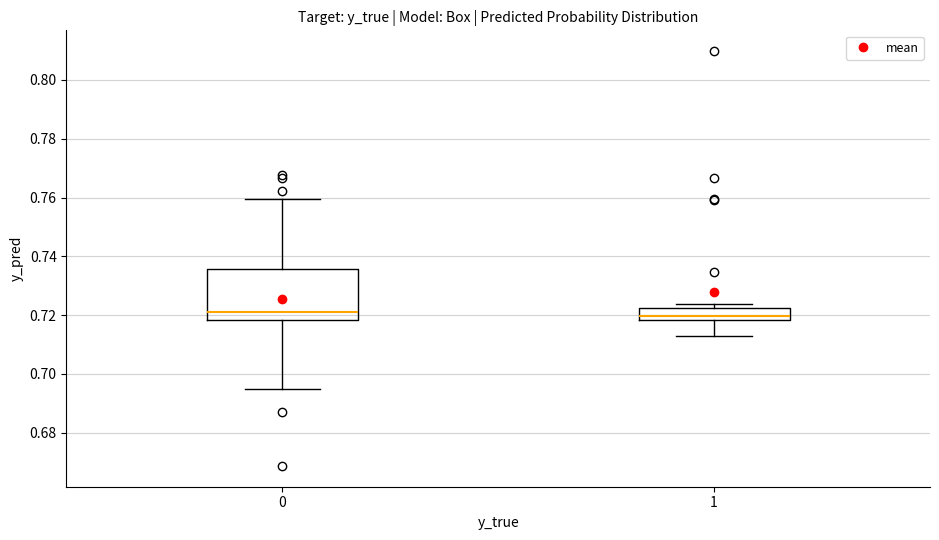

Which box is the tallest, from its lower edge to its upper edge?

0